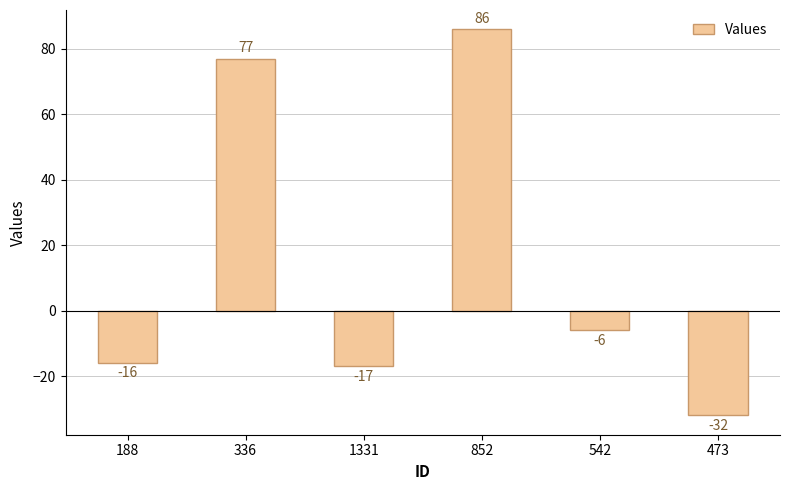

Where does the data first go above -6?

336